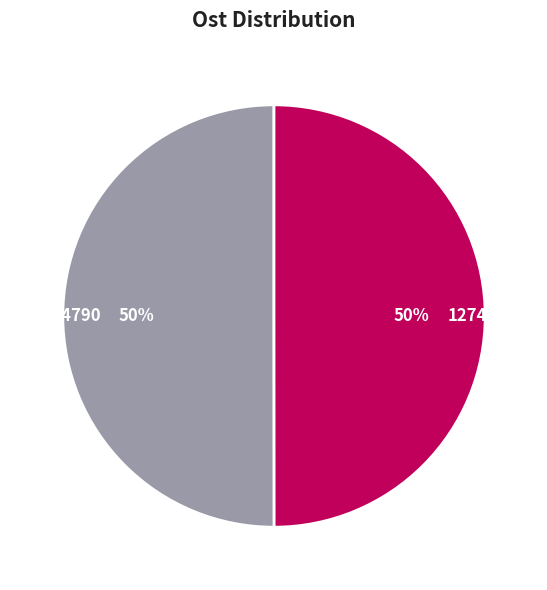

To the nearest percent, what percentage of the pie is 127414790?

50%